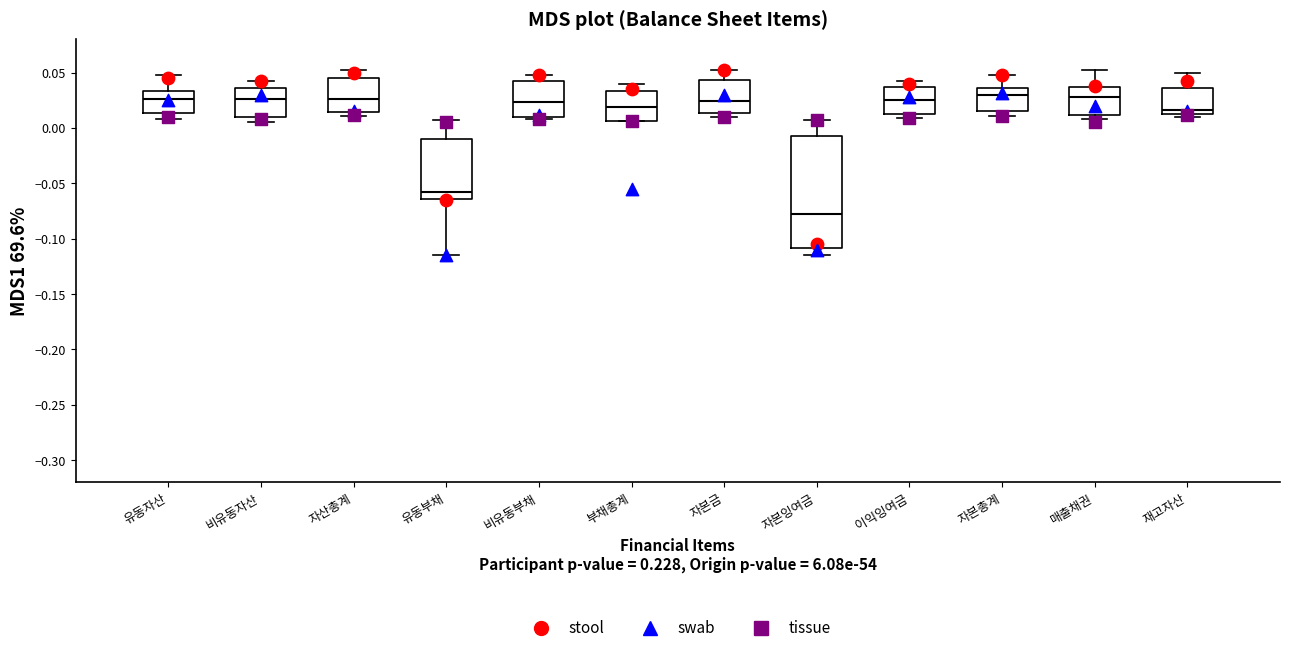

Where does the median line of the box for 부채총계 sit on the y-axis? The values are not printed on the chart, so give them approximately, as read against the axis.

0.020